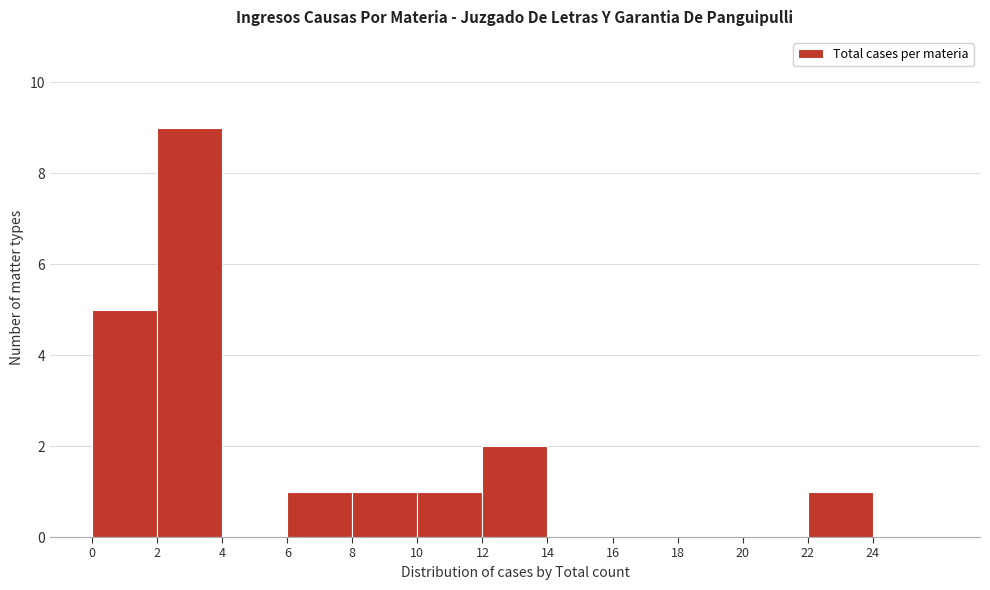

How tall is the bar that spans 10 to 12 on the x-axis? The values are not printed on the chart, so give them approximately, as read against the axis.

1